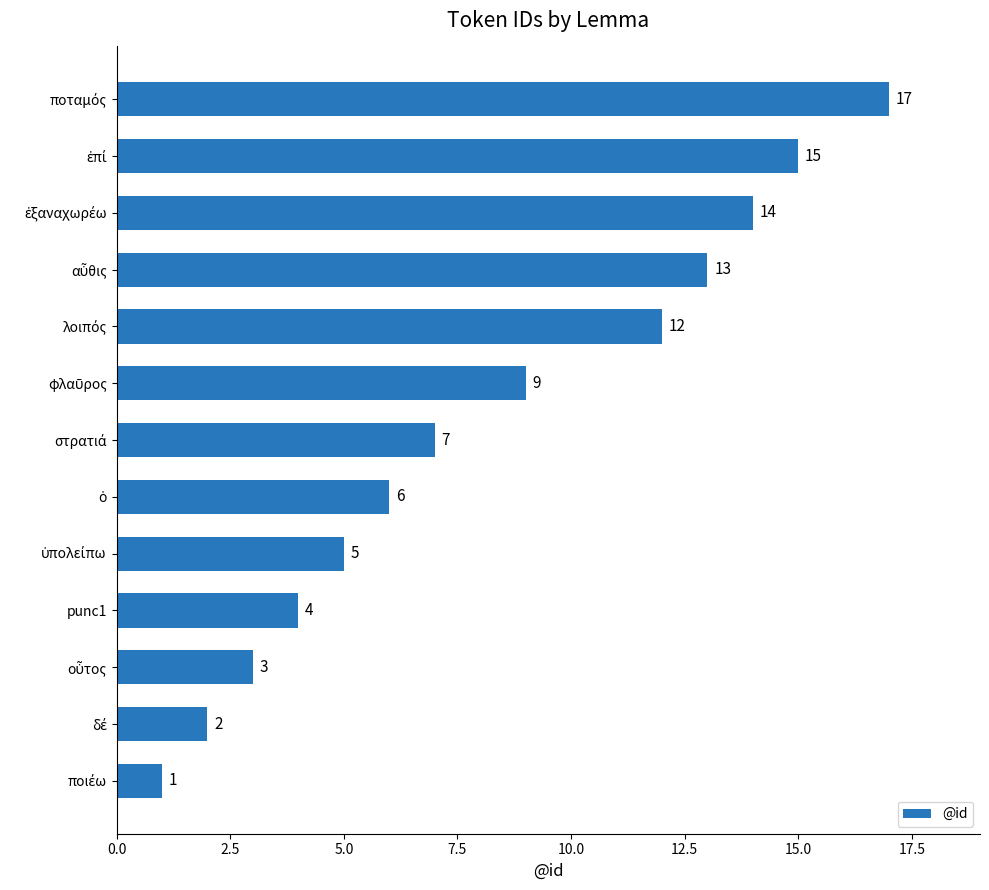

What is the average value?

8